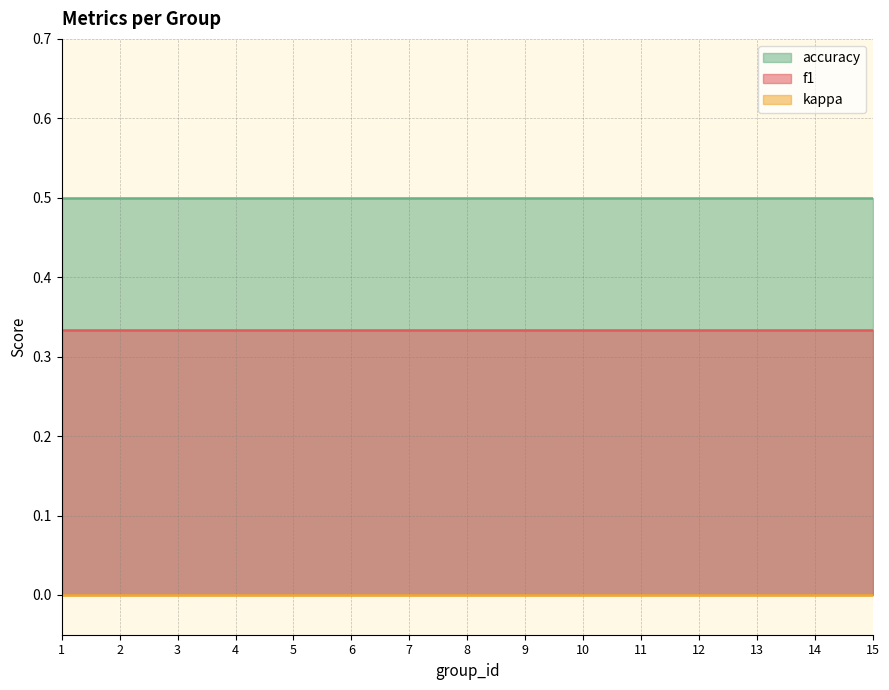

At how many categories does at least one series exceed 0?

15